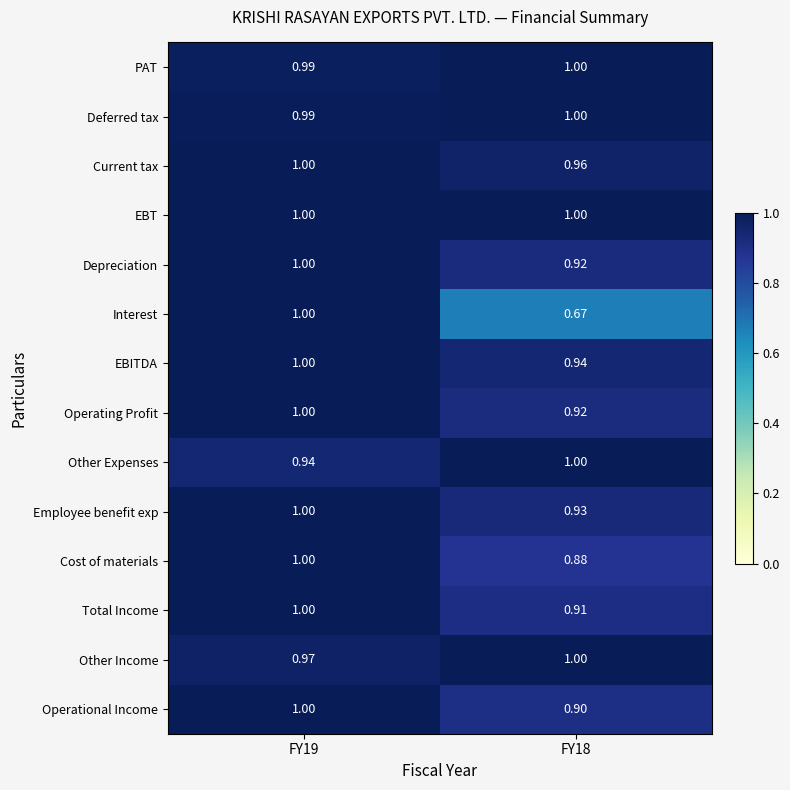

Between FY19 and FY18, which series saw the biggest shift?

Interest